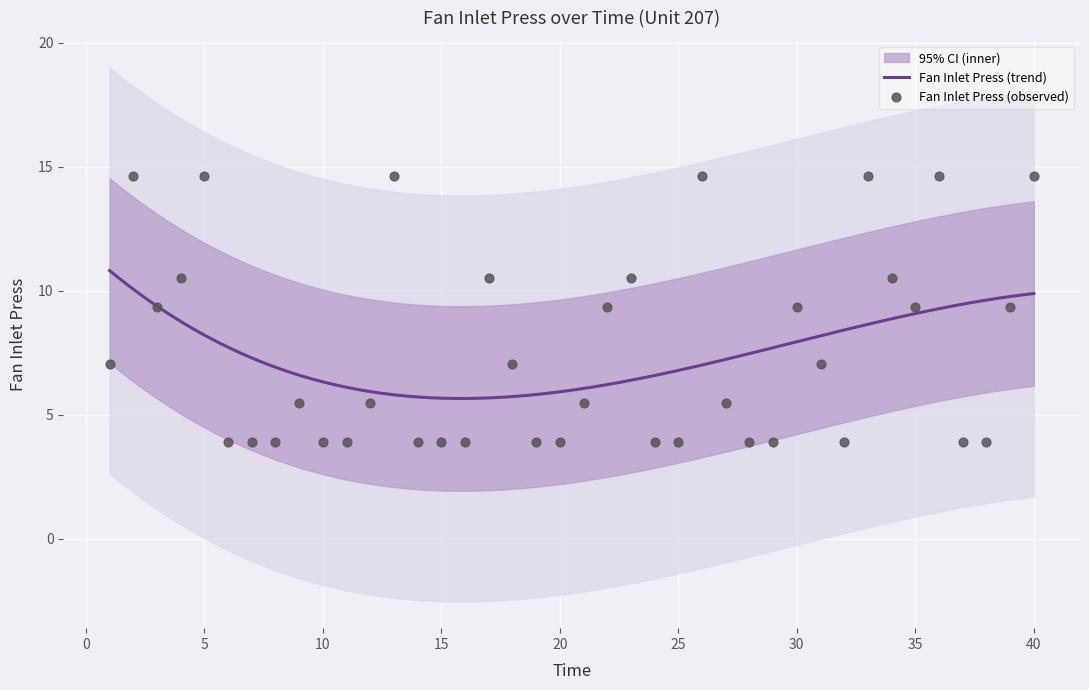

Between 31 and 11, which is larger?

31